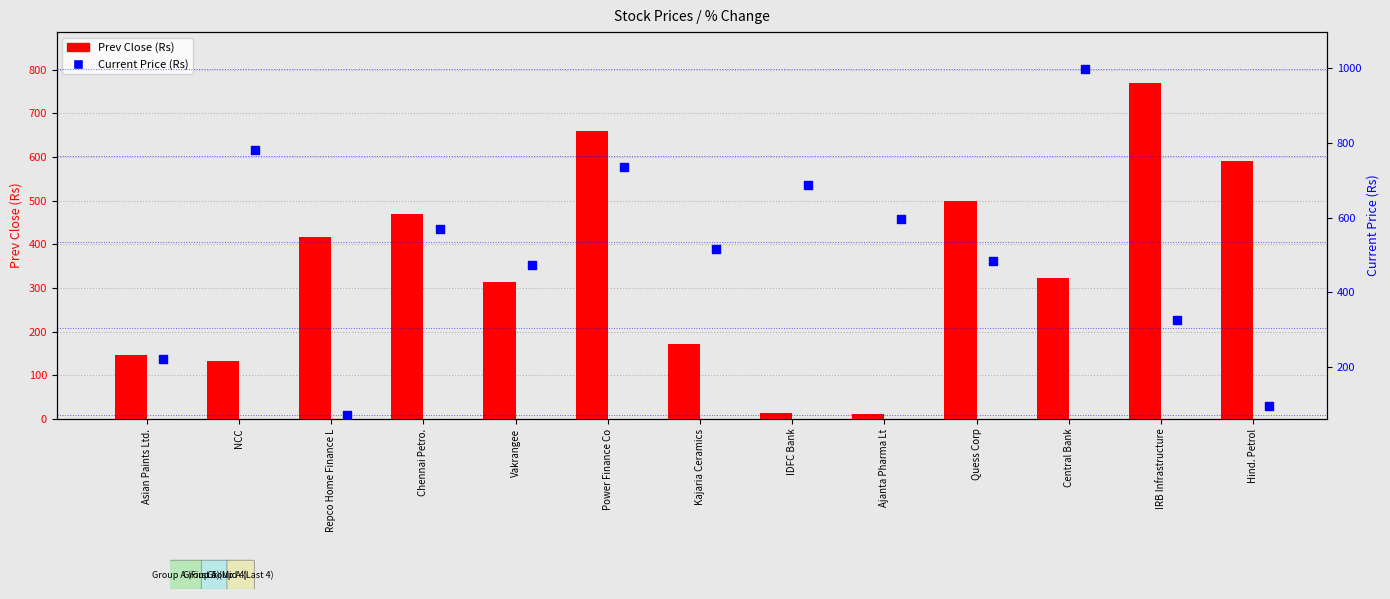

At how many categories does at least one series exceed 572?

7